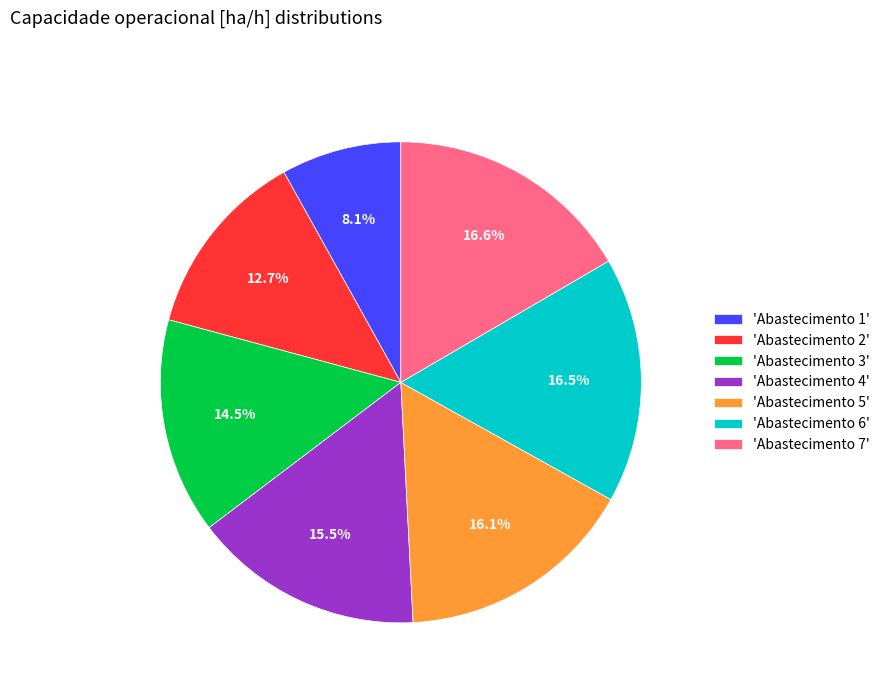

Is 'Abastecimento 3' the majority of the pie?

No